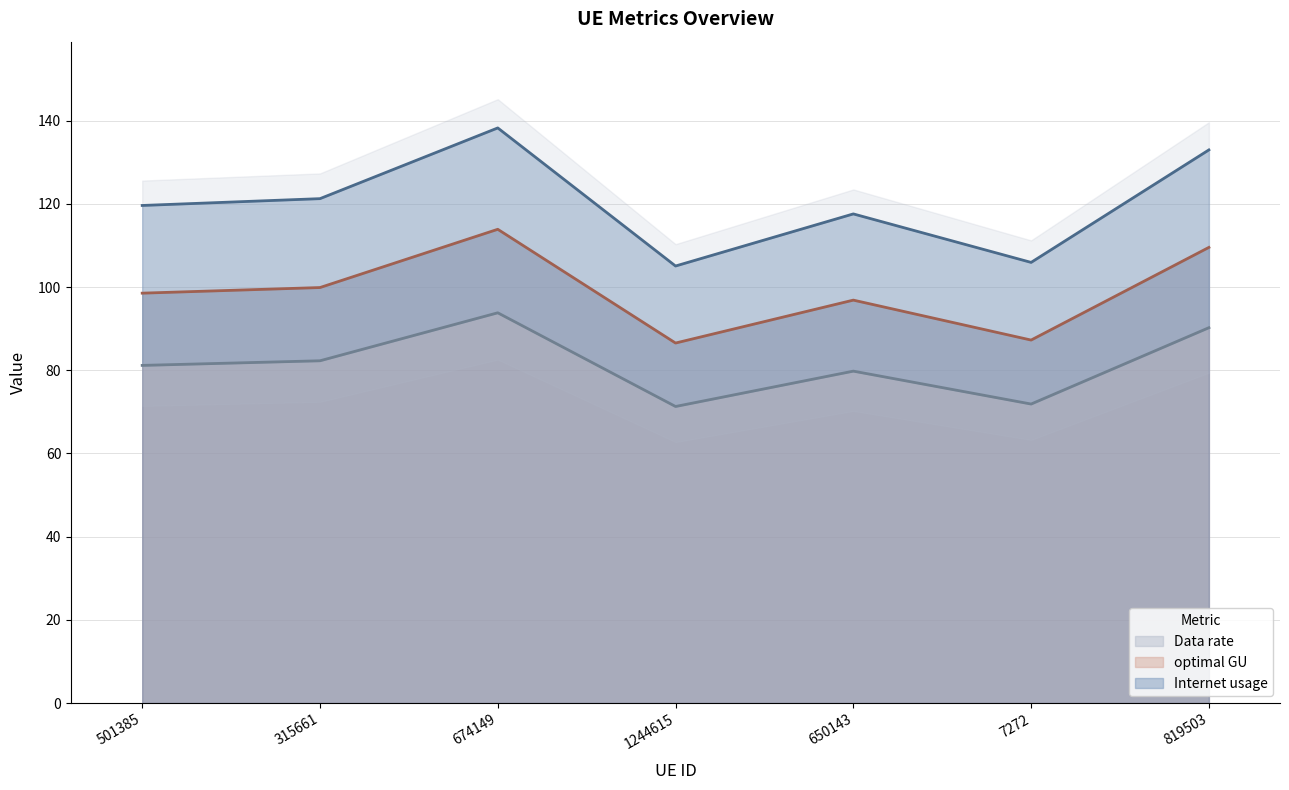

Which category has the lowest value across all series?

1244615